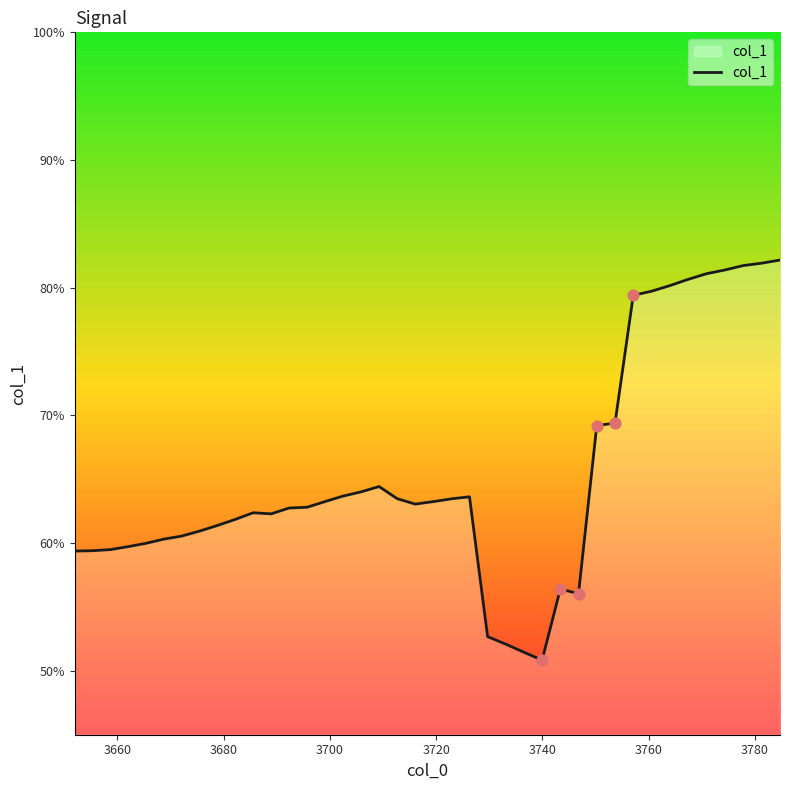

Does the chart have visible grid lines?

No